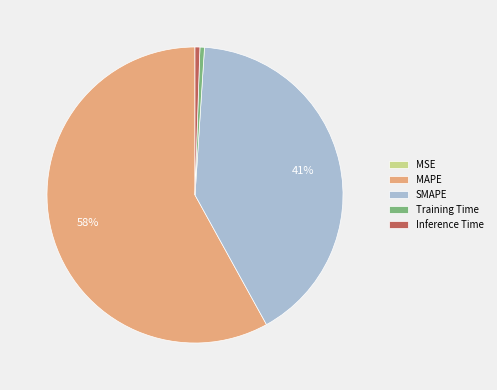

Is it true that SMAPE is 41% of the pie?

True